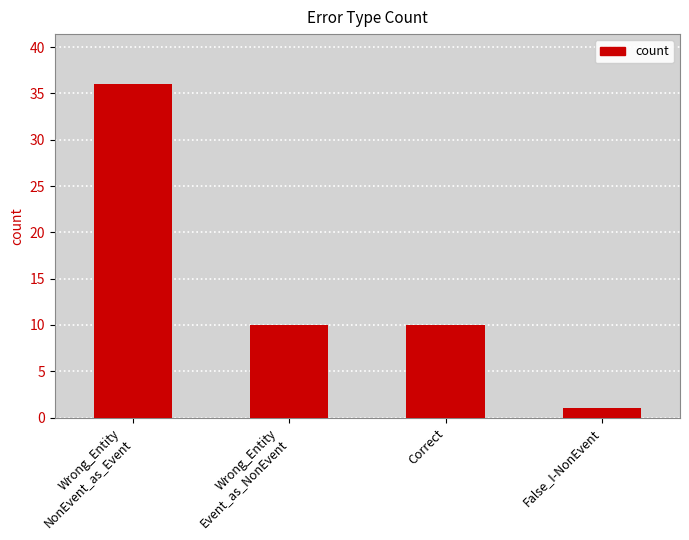

Are the bars horizontal?

No